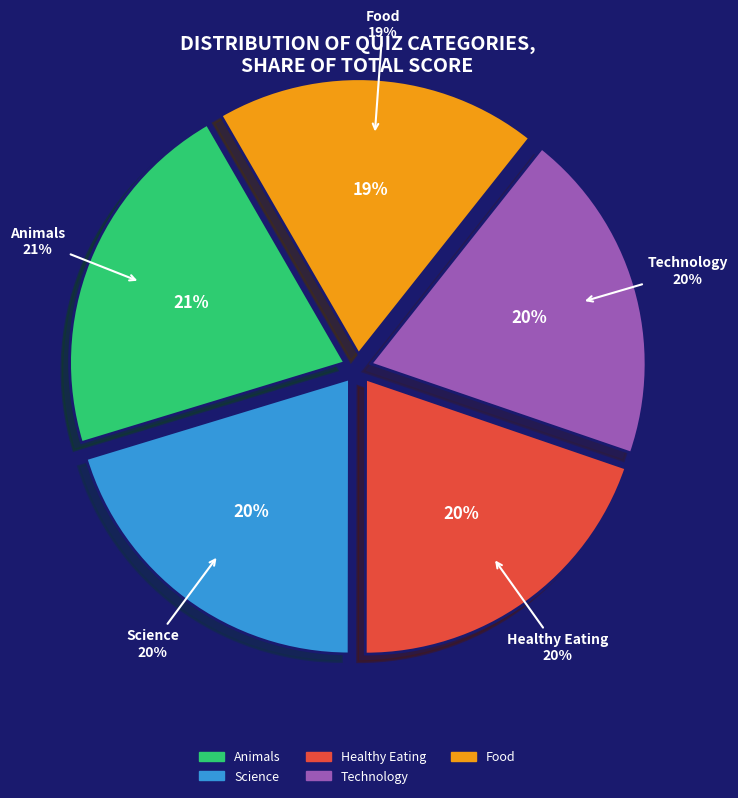

How much of the chart is everything except Science?

79.7%